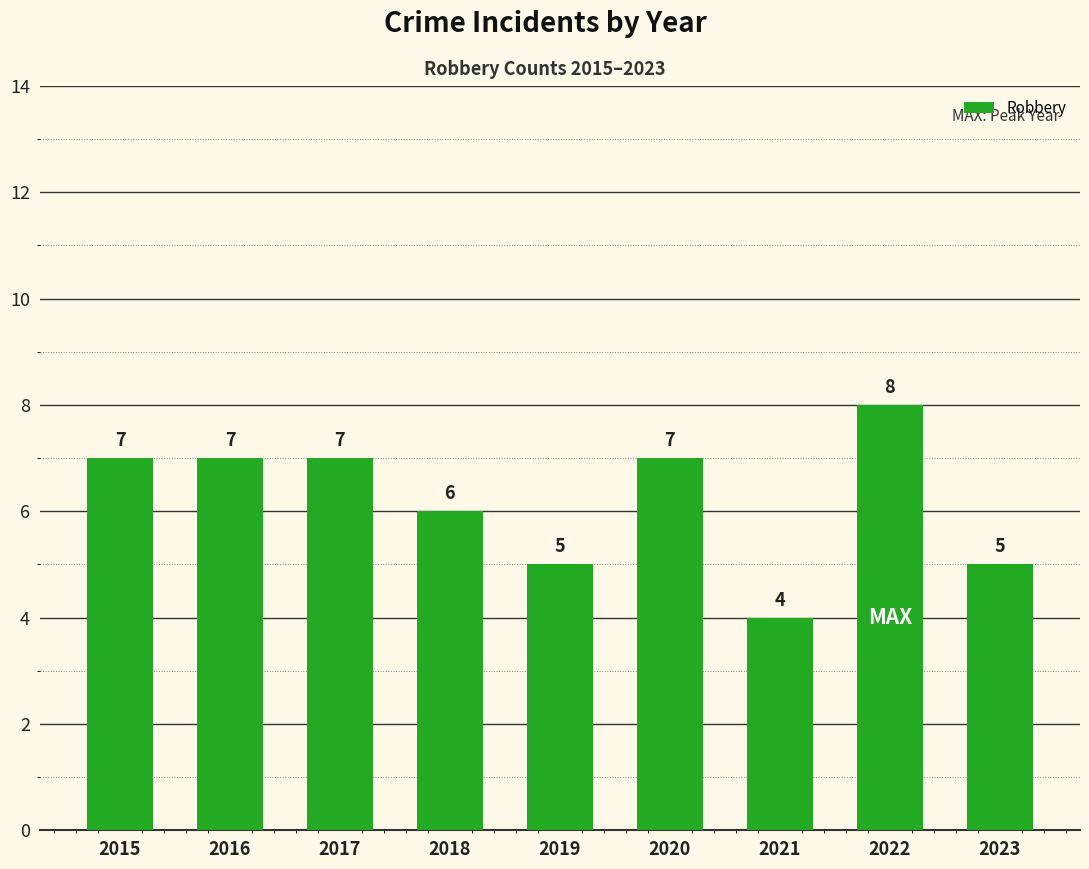

What is the difference between the second highest and second lowest values?

2